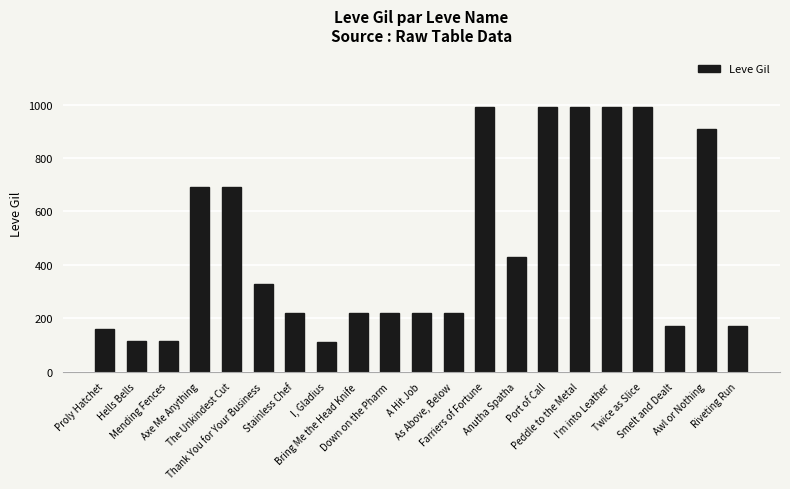

What is the value of the 19th bar from the left?

170